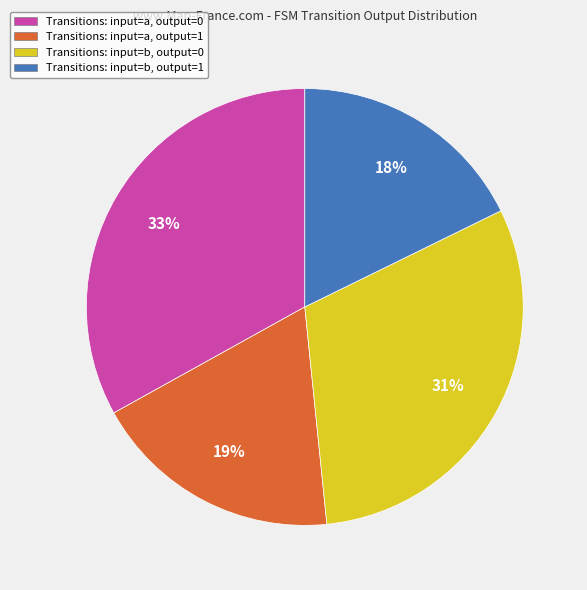

Which category has the biggest portion of the pie?

Transitions: input=a, output=0